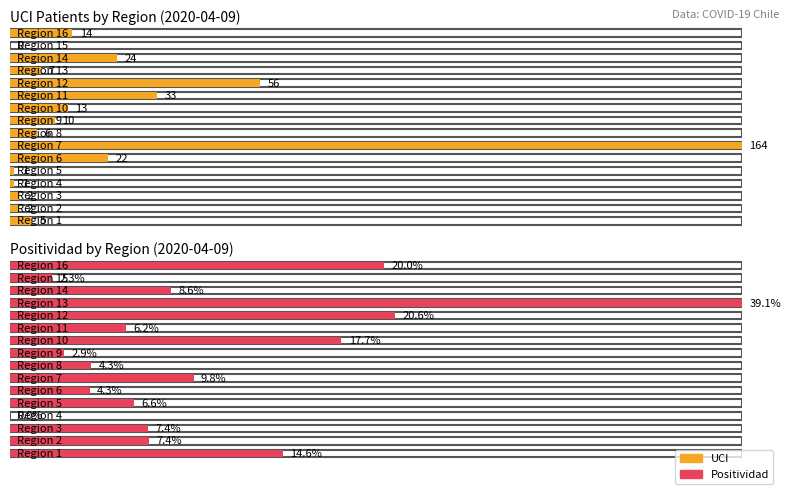

At 15, list the series in order from smallest to largest.

UCI, Positividad